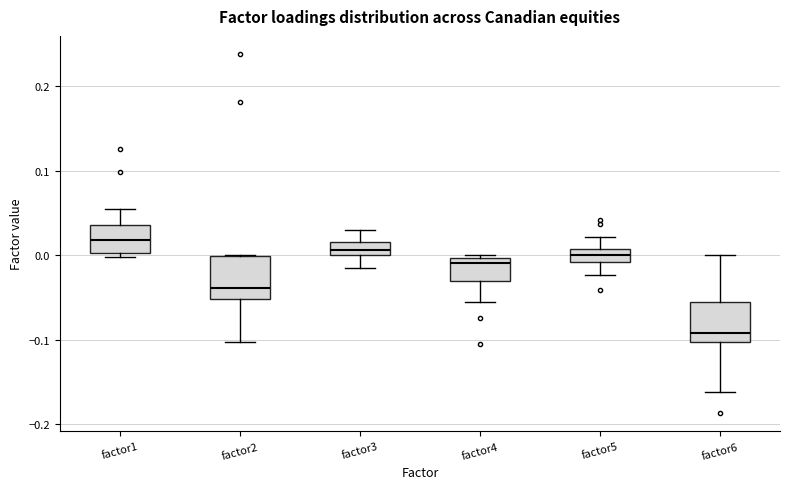

Which box has the highest median line?

factor1